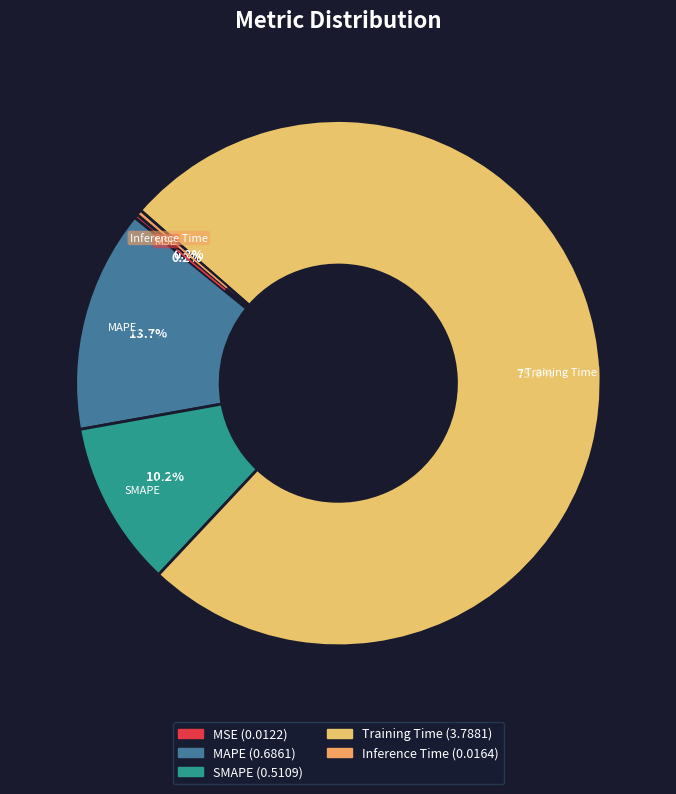

Does any single category account for the majority?

Yes